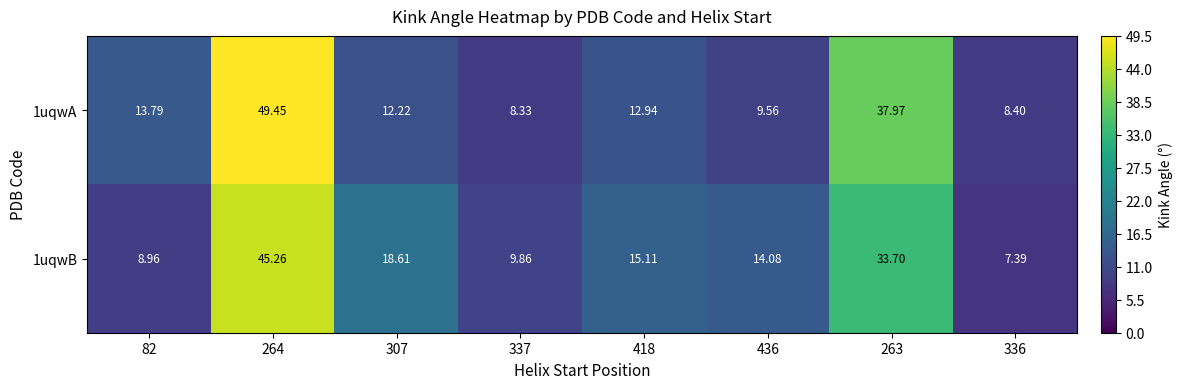

Is the value of 1uqwA at 436 greater than the value of 1uqwB at 337?

No